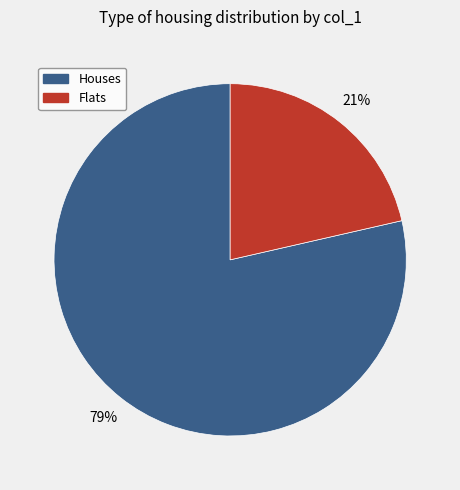

Is there any slice that represents more than half of the pie?

Yes